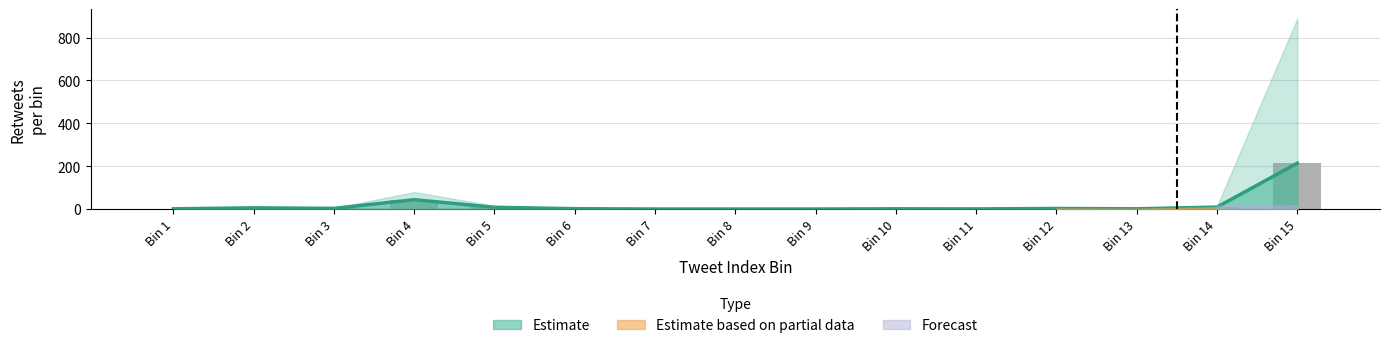

What is the difference between the maximum and second lowest values?

213.8